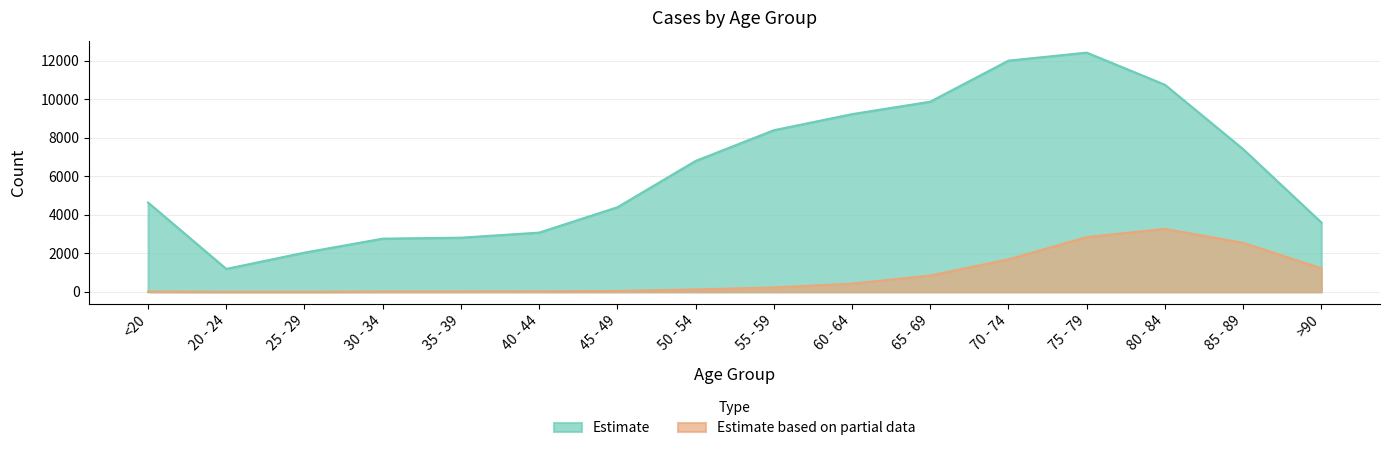

Read the Estimate value at 20 - 24, to the nearest 50.

1200